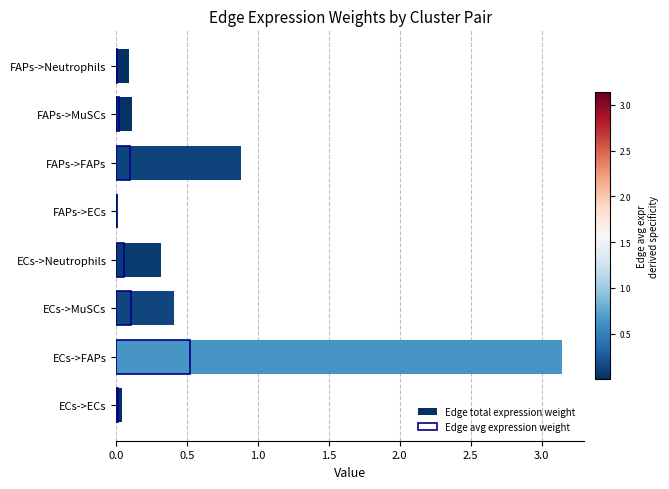

The Edge total expression weight series shows 0.1 at FAPs->Neutrophils. True or false?

True